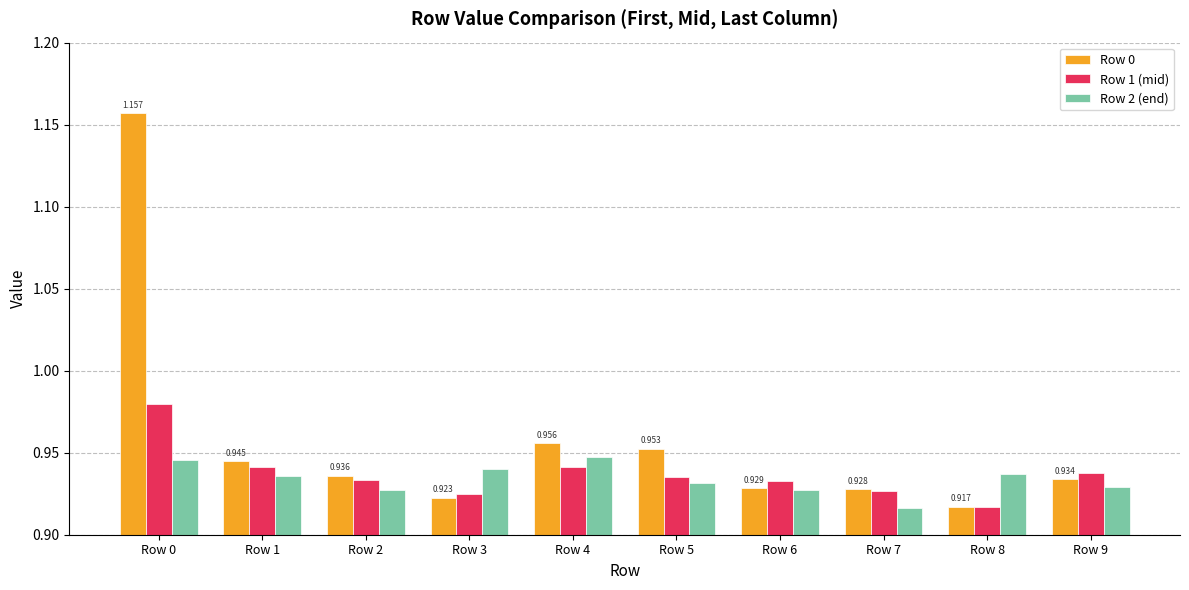

Is the value of Row 2 (end) at Row 0 greater than the value of Row 0 at Row 0?

No